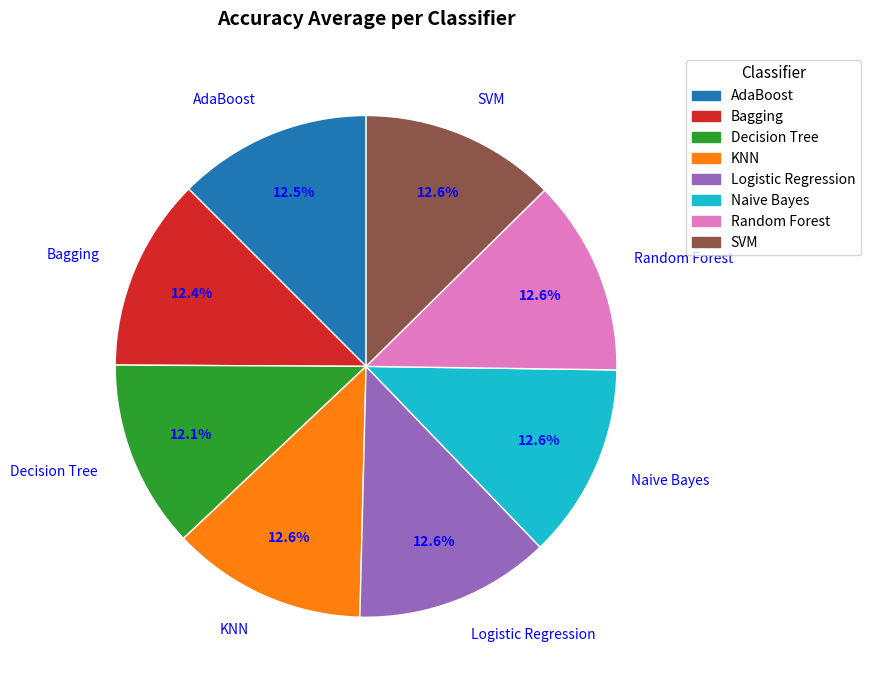

Do KNN and SVM together represent more than half of the pie?

No